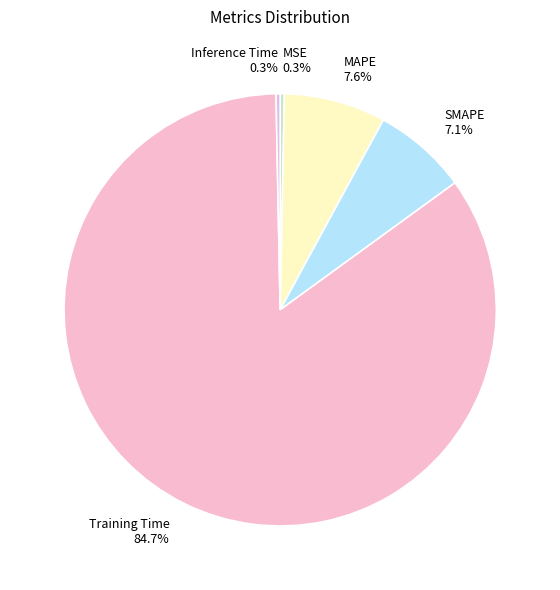

The Training Time slice represents 85% of the pie. True or false?

True